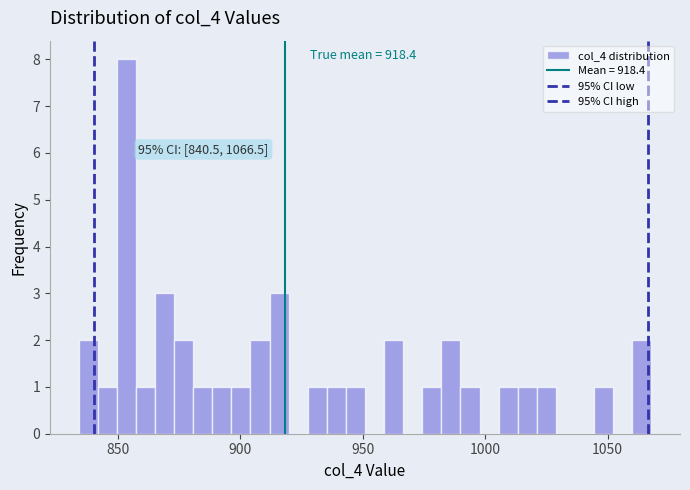

Read against the x-axis, roughly where is the centre of the tallest bar?

855